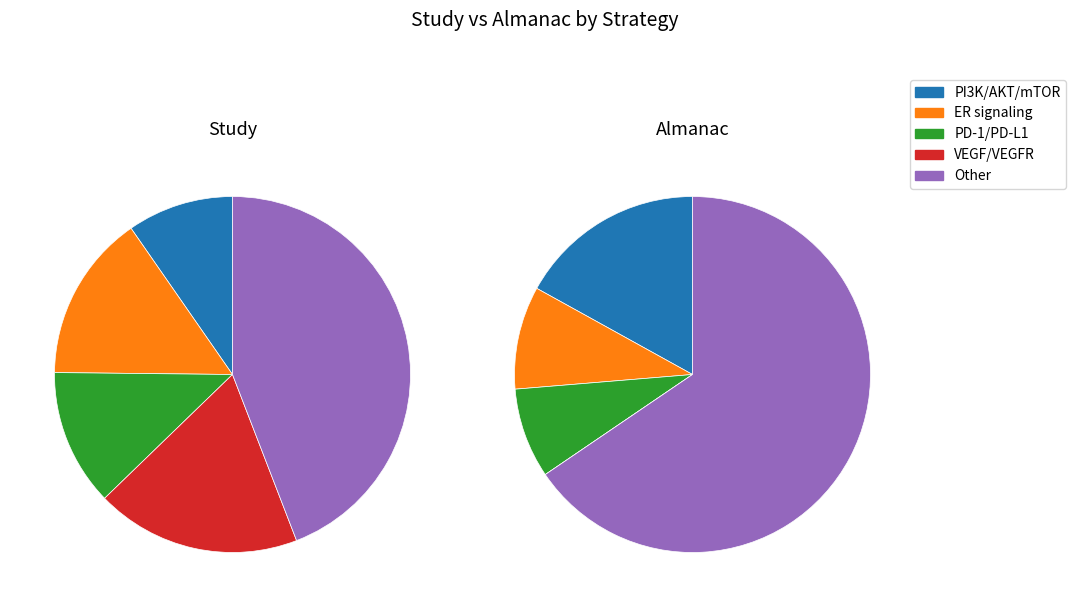

Is 3 the majority of the pie?

No